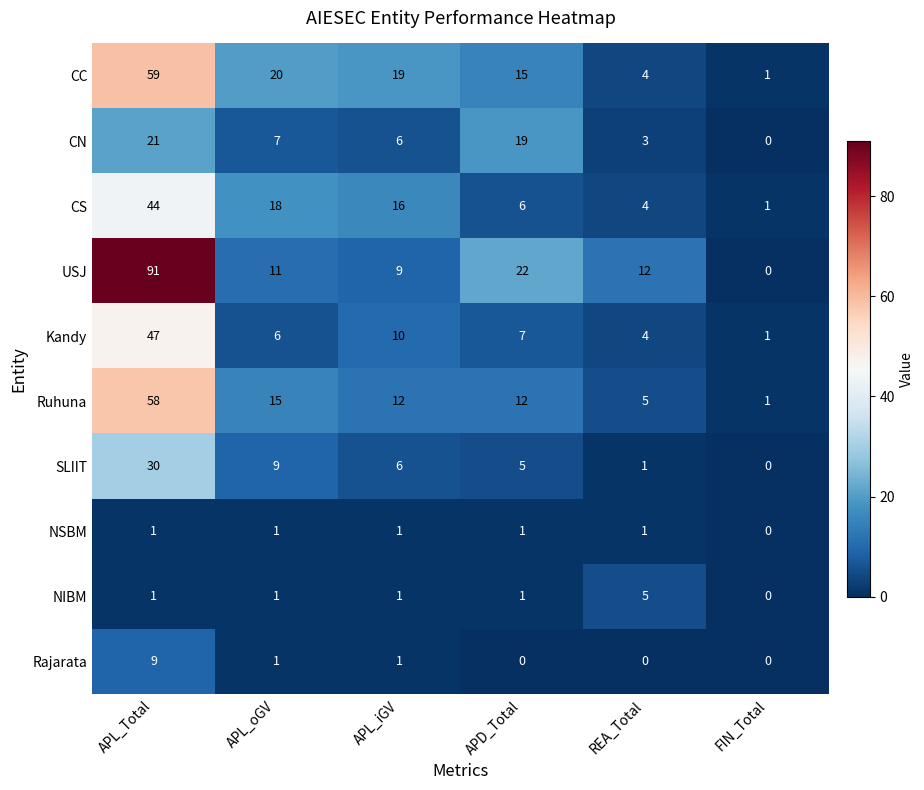

Rank the categories by CS value from lowest to highest.

FIN_Total, REA_Total, APD_Total, APL_iGV, APL_oGV, APL_Total